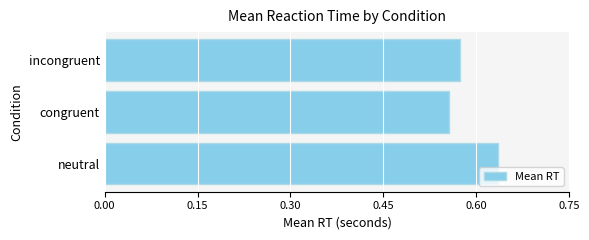

Which has a higher value, incongruent or neutral?

neutral